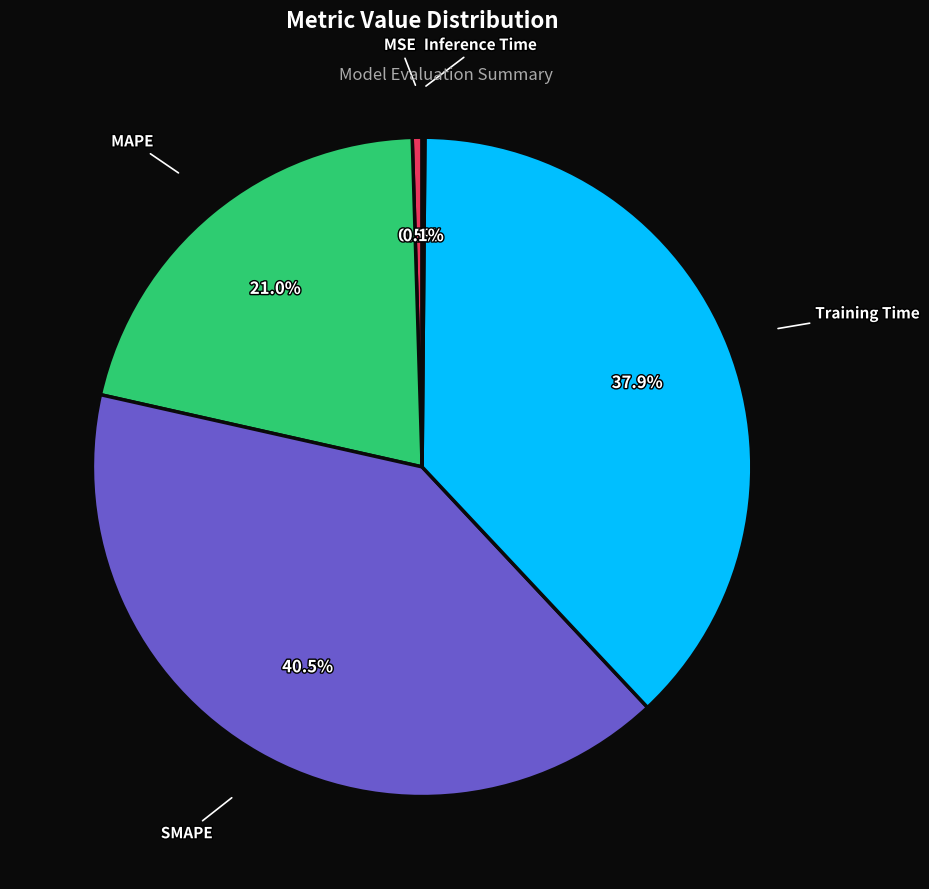

To the nearest percent, what portion does Training Time represent?

38%